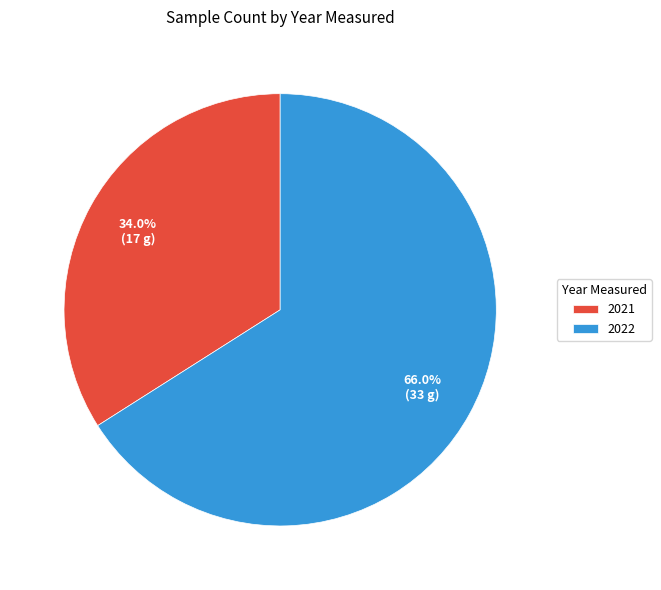

Count the number of slices in the pie.

2